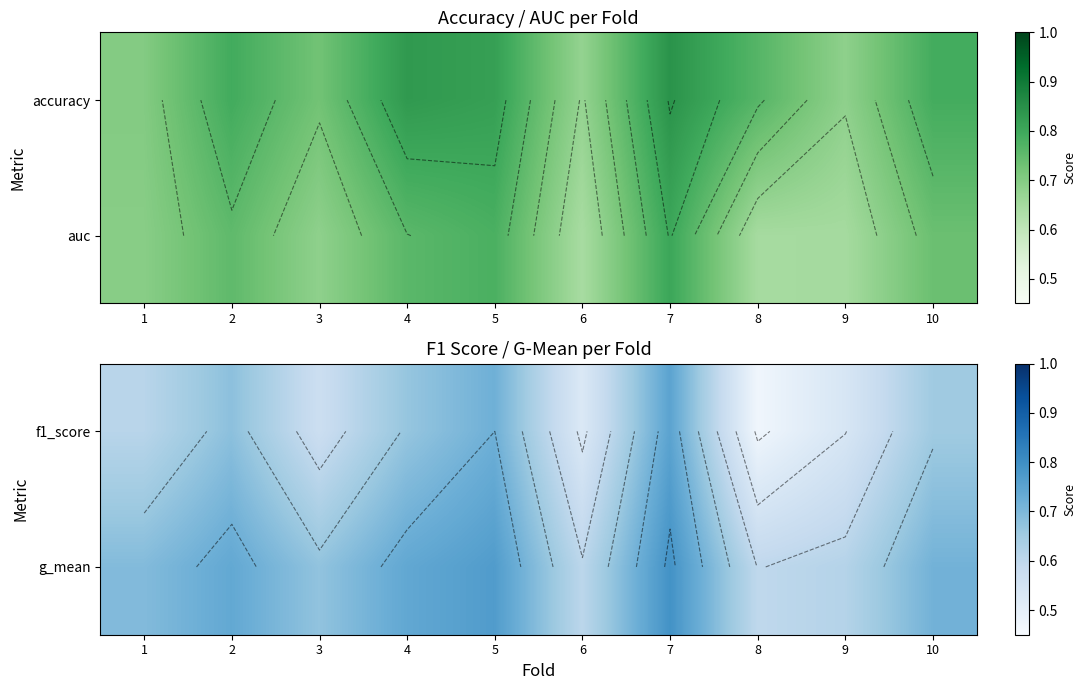

What is the highest value of the g_mean series?

0.8